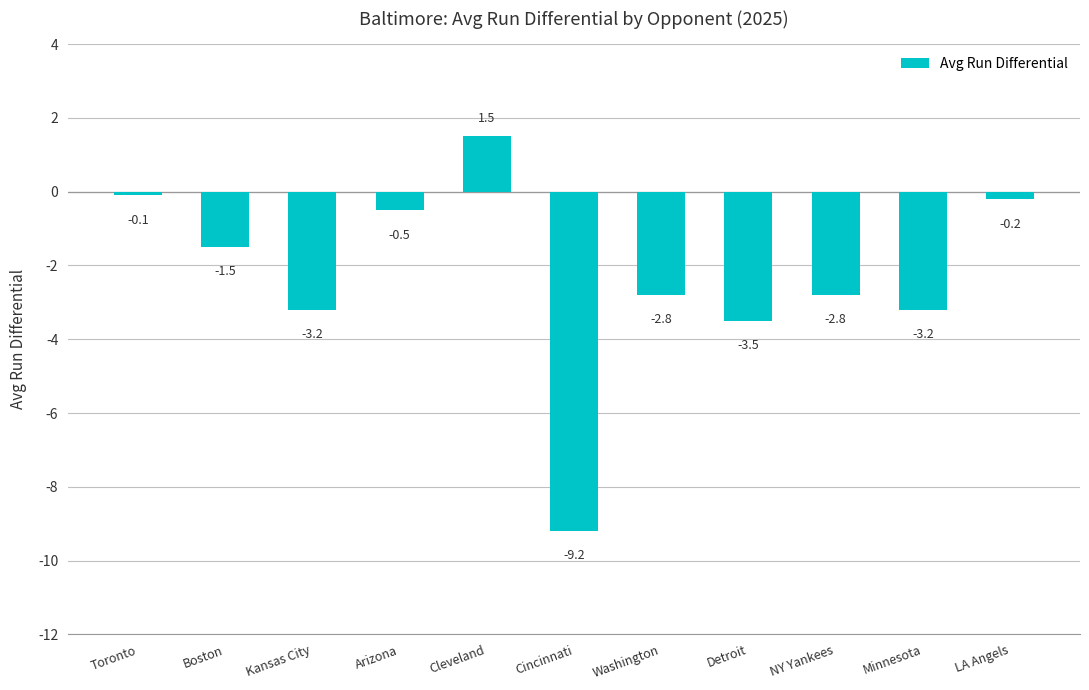

At which label does the data first exceed -2?

Toronto